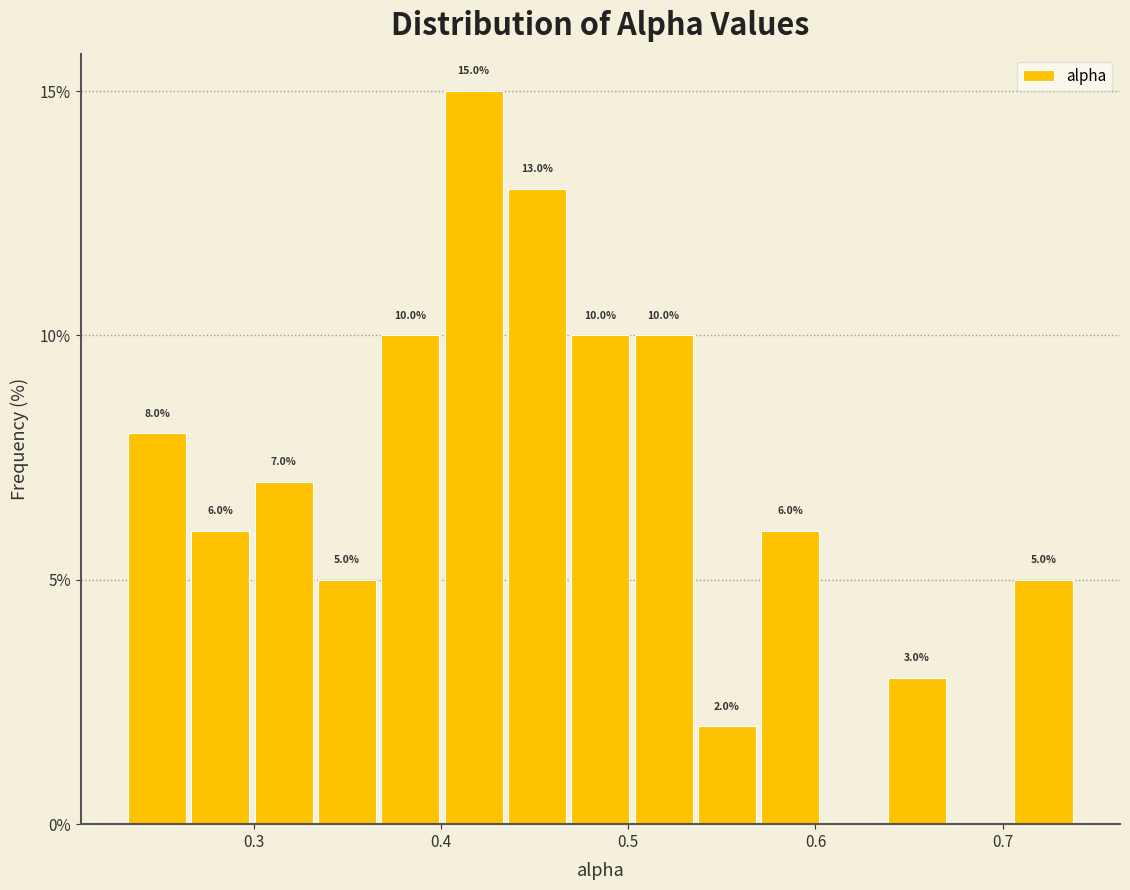

Read against the x-axis, roughly where is the centre of the tallest bar?

0.42